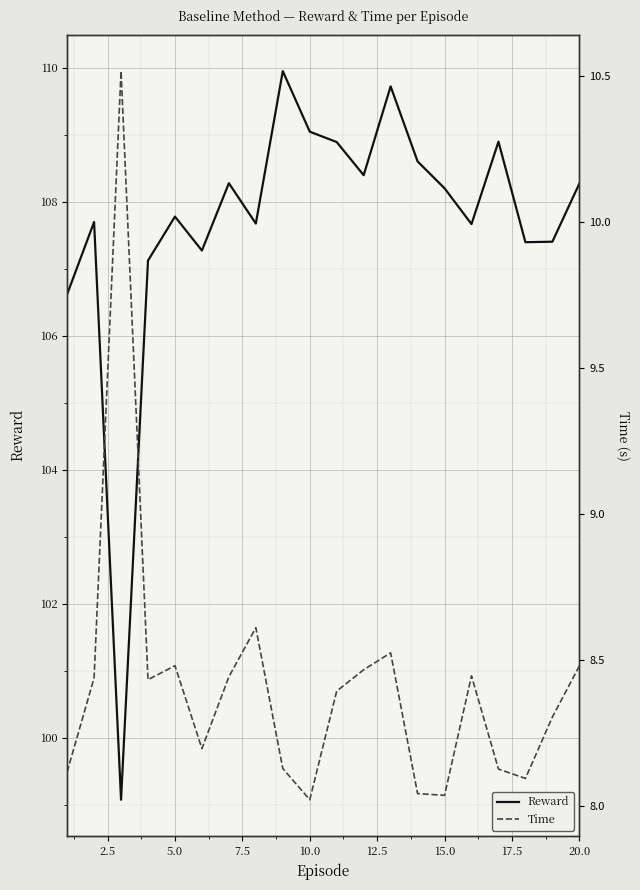

The value of Reward at 15.0 is 59.7. True or false?

False